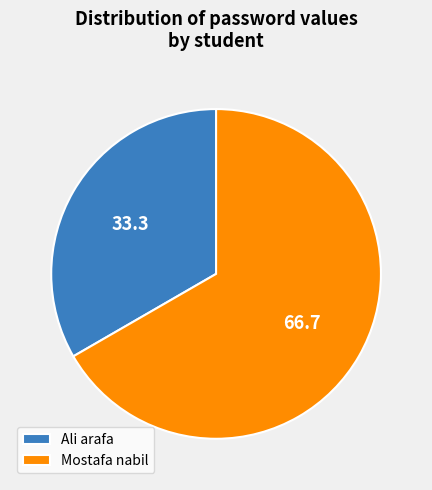

True or false: Ali arafa accounts for 44% of the total.

False